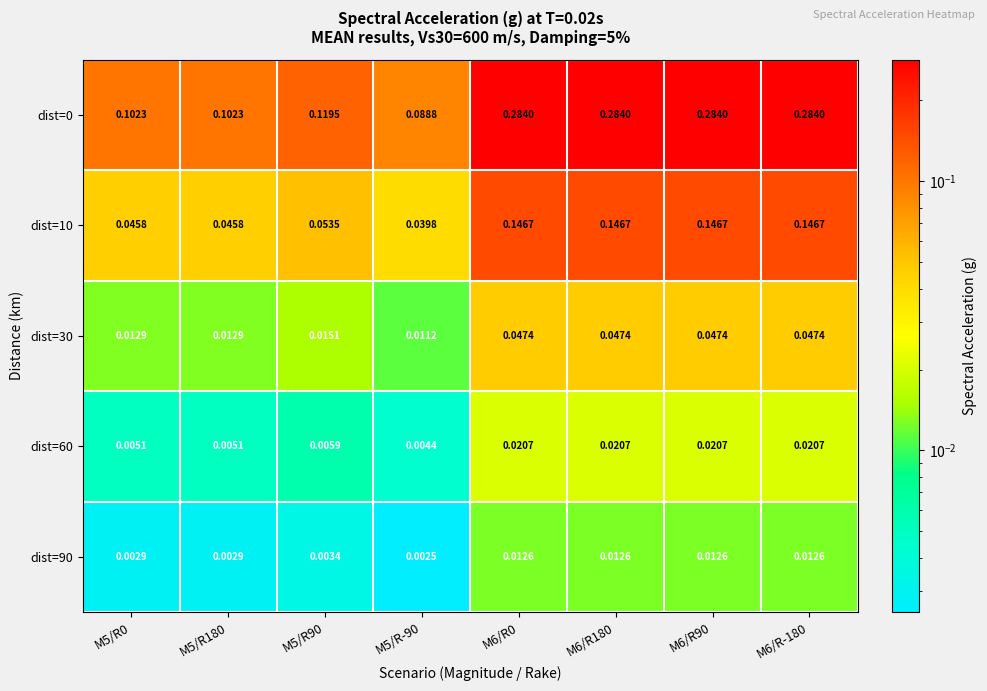

Is the value of dist=10 at M5/R90 greater than the value of dist=0 at M5/R90?

No